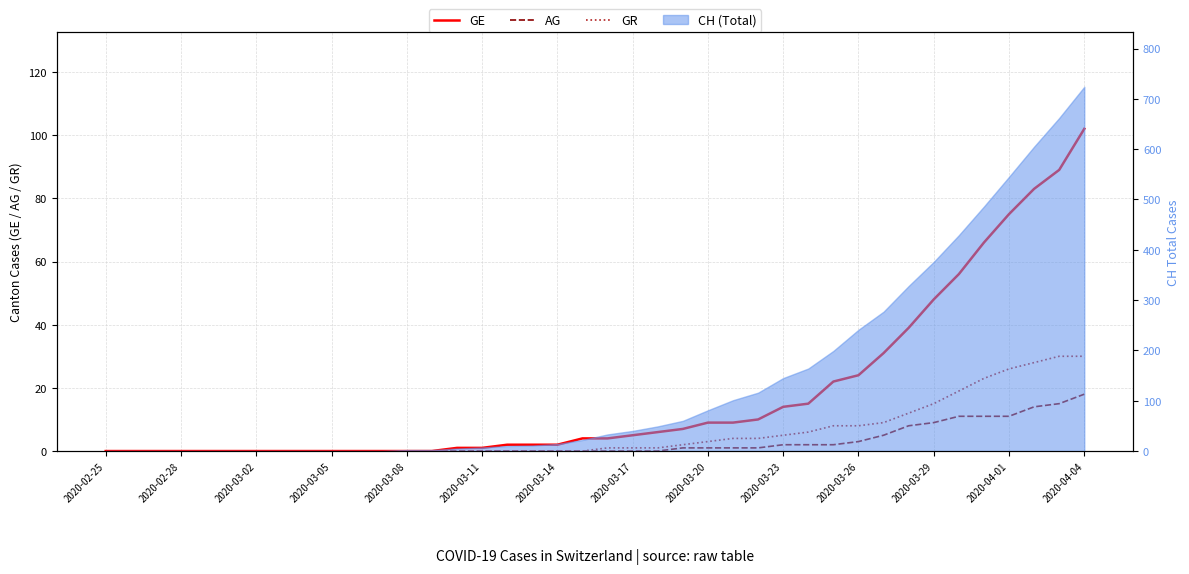

List the series in order of their peak value, highest first.

GE, GR, AG